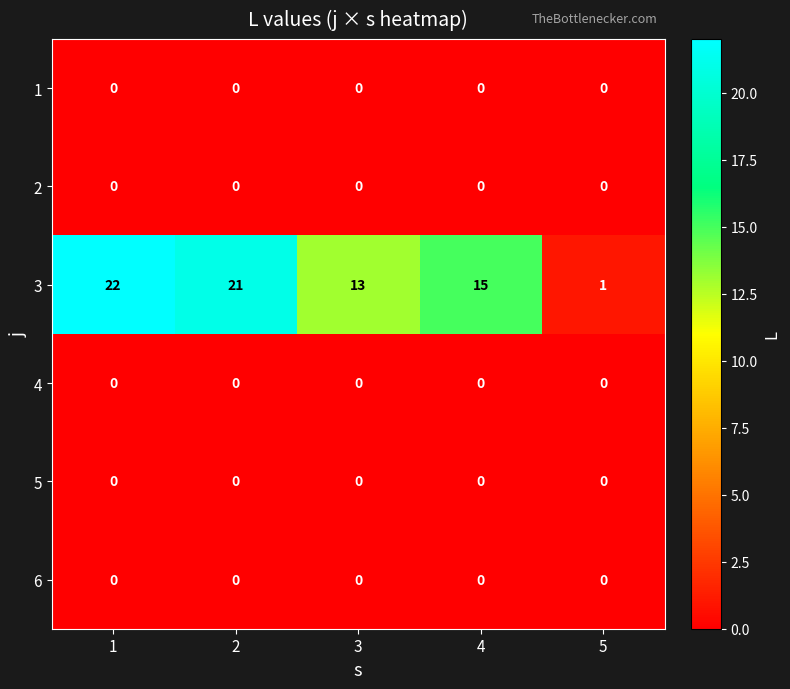

The 1 series shows 0 at 4. True or false?

True